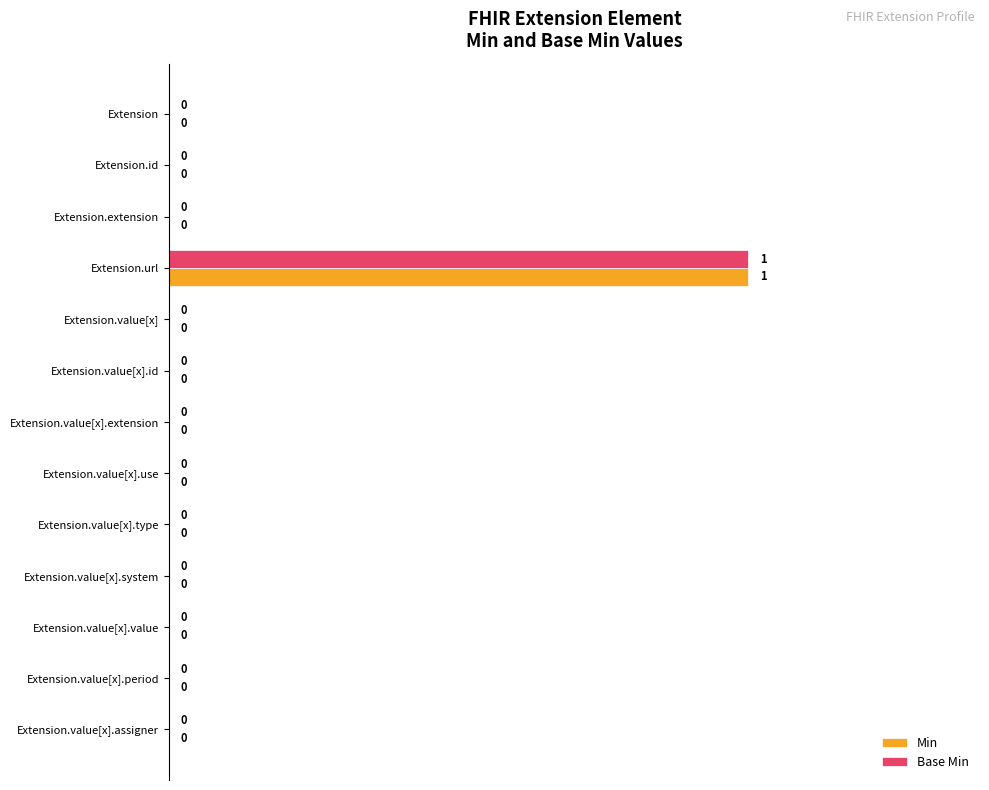

How many values in the Base Min series exceed 0?

1